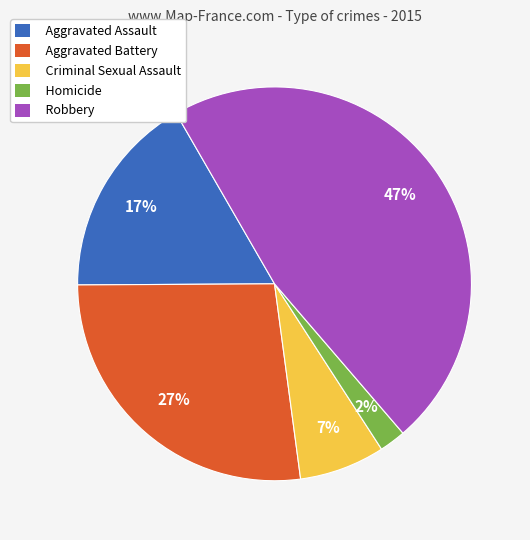

Which slice is the largest?

Robbery